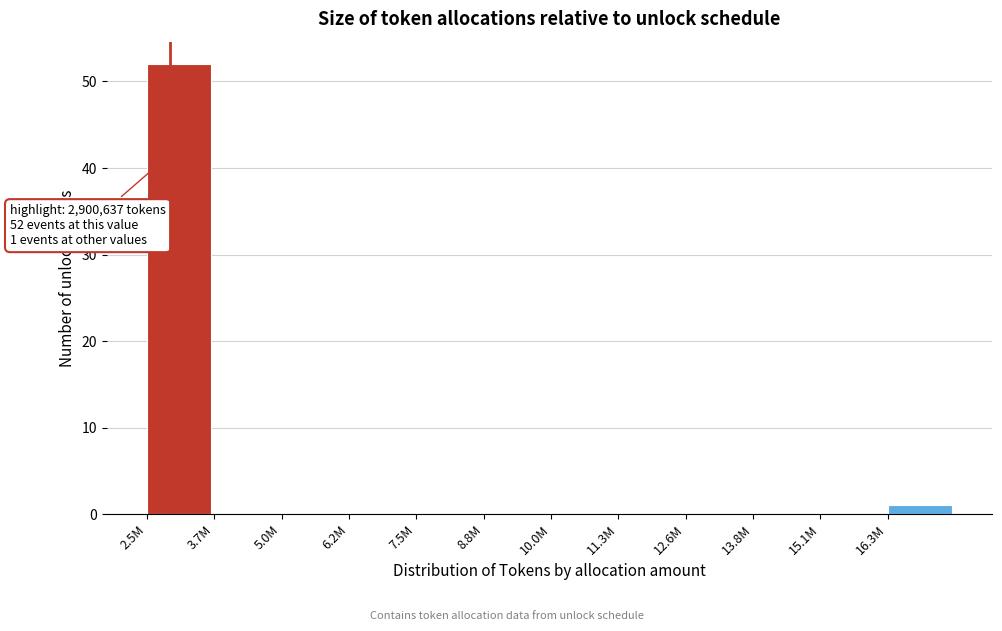

Reading left to right, extract all data points from this chart.

2.5M=52	3.7M=0	5.0M=0	6.2M=0	7.5M=0	8.8M=0	10.0M=0	11.3M=0	12.6M=0	13.8M=0	15.1M=0	16.3M=1